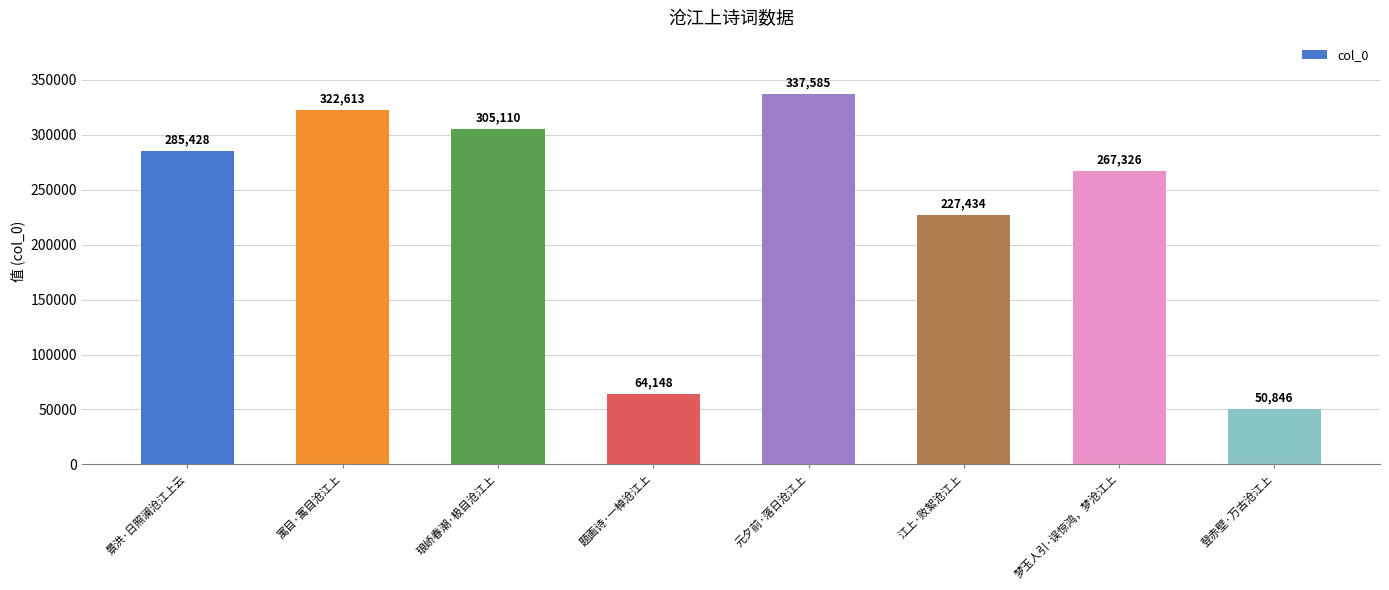

What is the difference between the maximum and minimum values?

286739